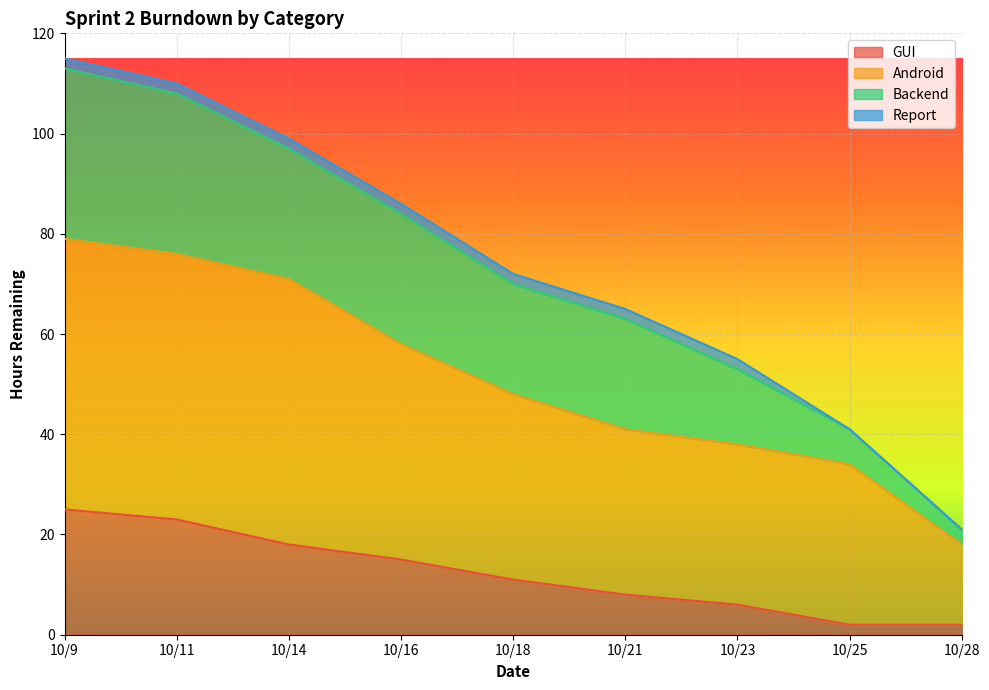

What is the total value across all series at 10/16?

86